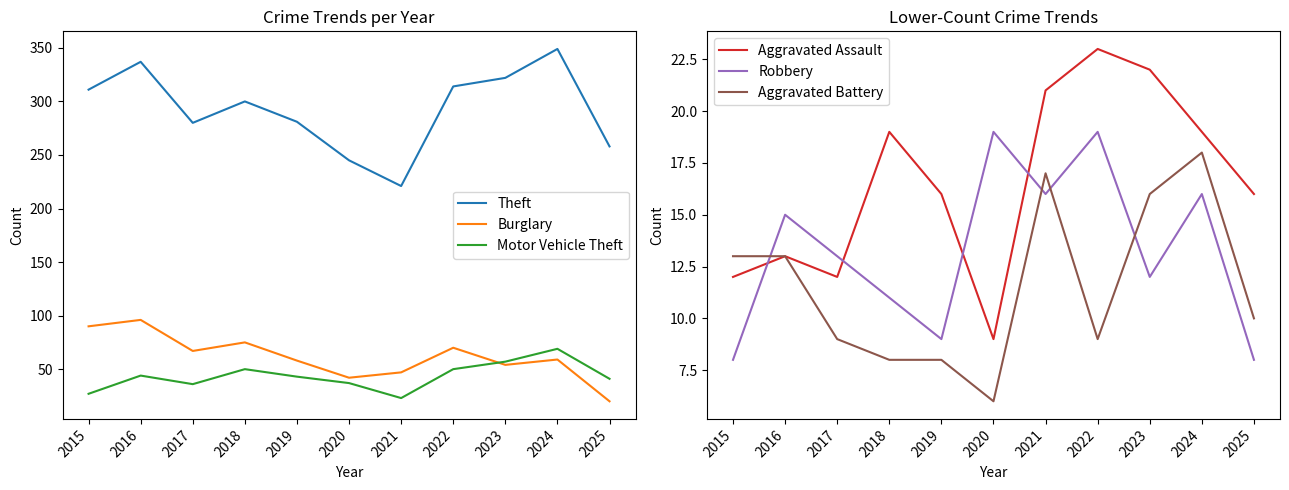

Rank the categories by Aggravated Assault value from highest to lowest.

2022, 2023, 2021, 2018, 2024, 2019, 2025, 2016, 2015, 2017, 2020